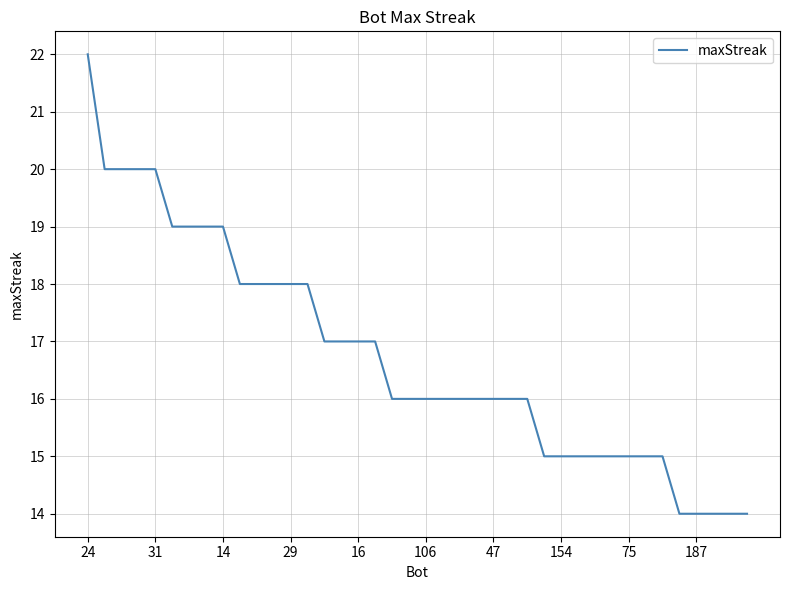

Count the values in the range 15 to 18.

26